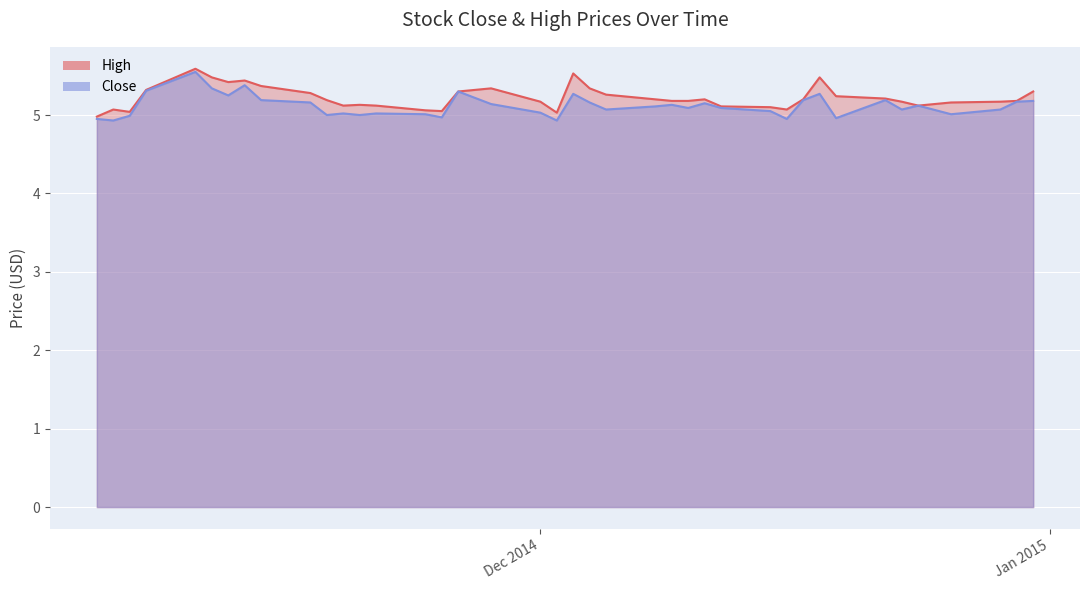

Which series has the largest range (max minus min)?

Close